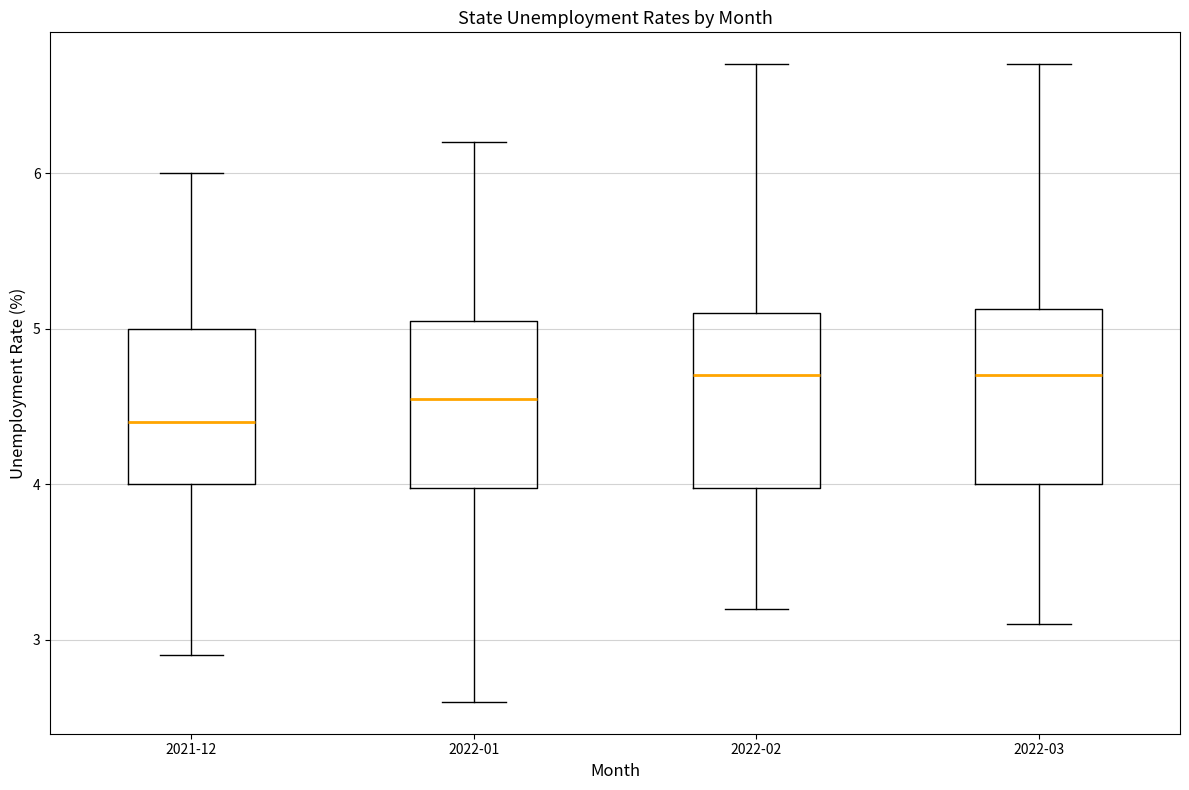

Reading left to right, transcribe this box plot: for each box, give where its median line is, the range the box spans, and where its two whiskers end, as read against the y-axis. The values are not printed on the chart, so give them approximately, as read against the axis.

2021-12: median 4.4, box 4.0 to 5.0, whiskers 2.9 to 6.0
2022-01: median 4.6, box 4.0 to 5.1, whiskers 2.6 to 6.2
2022-02: median 4.7, box 4.0 to 5.1, whiskers 3.2 to 6.7
2022-03: median 4.7, box 4.0 to 5.1, whiskers 3.1 to 6.7